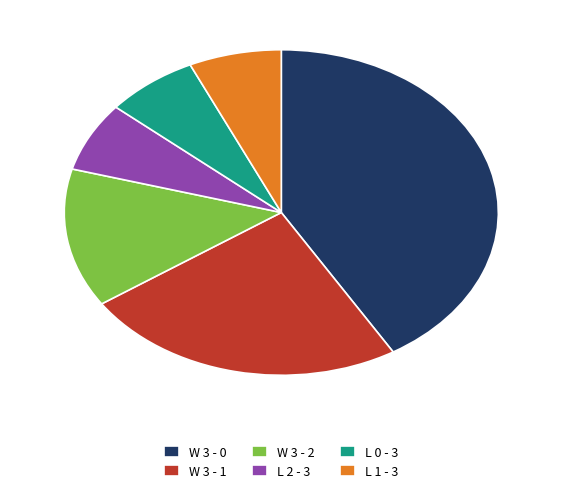

True or false: L 2 - 3 accounts for 21% of the total.

False